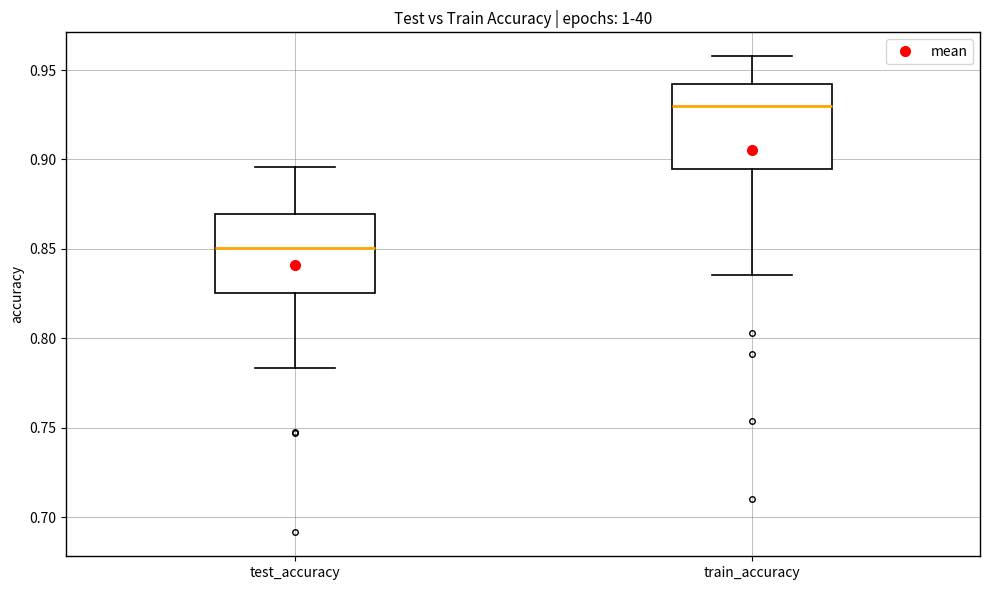

Which box's median line is the highest?

train_accuracy